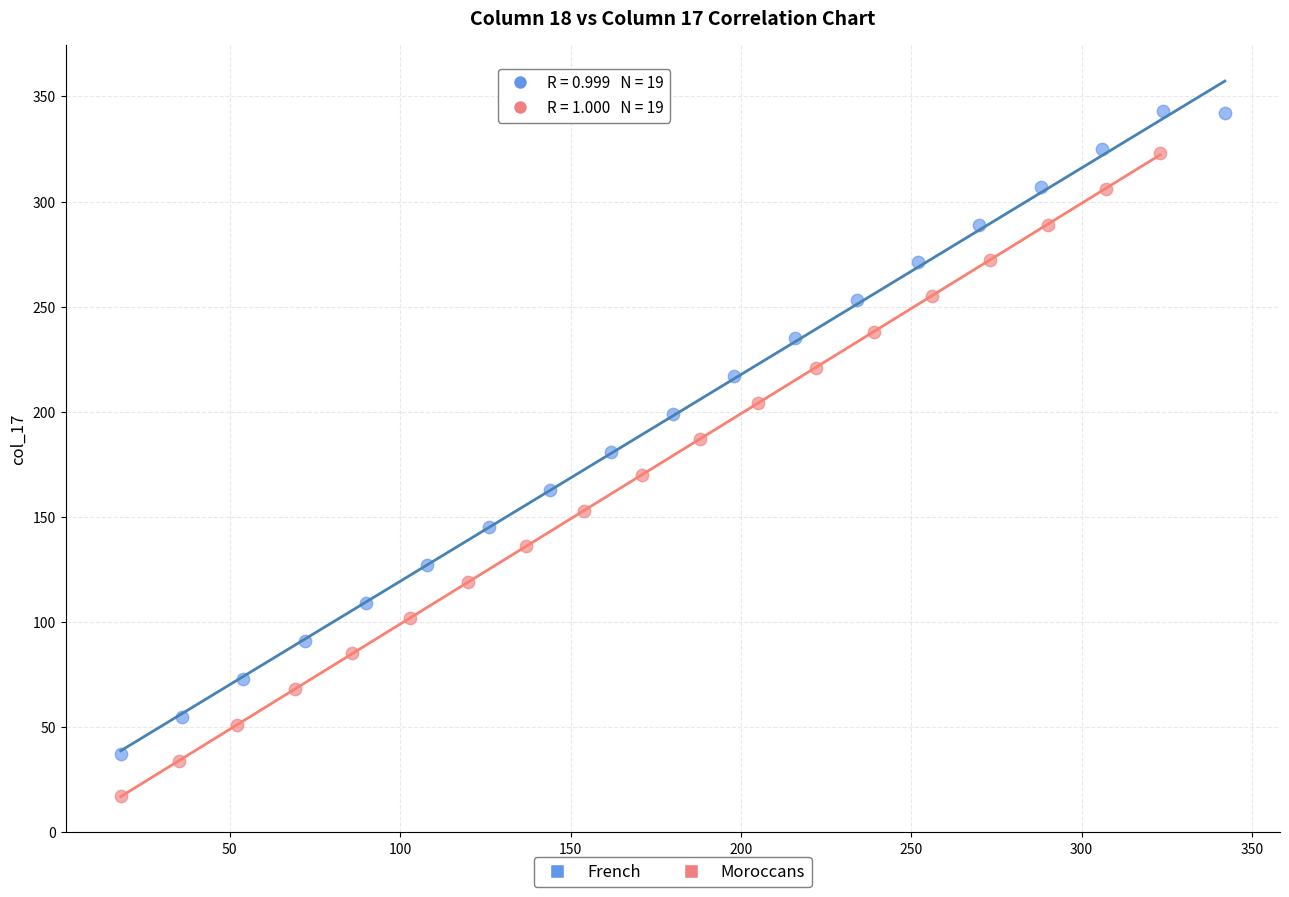

Which series contains the highest Y value?

French